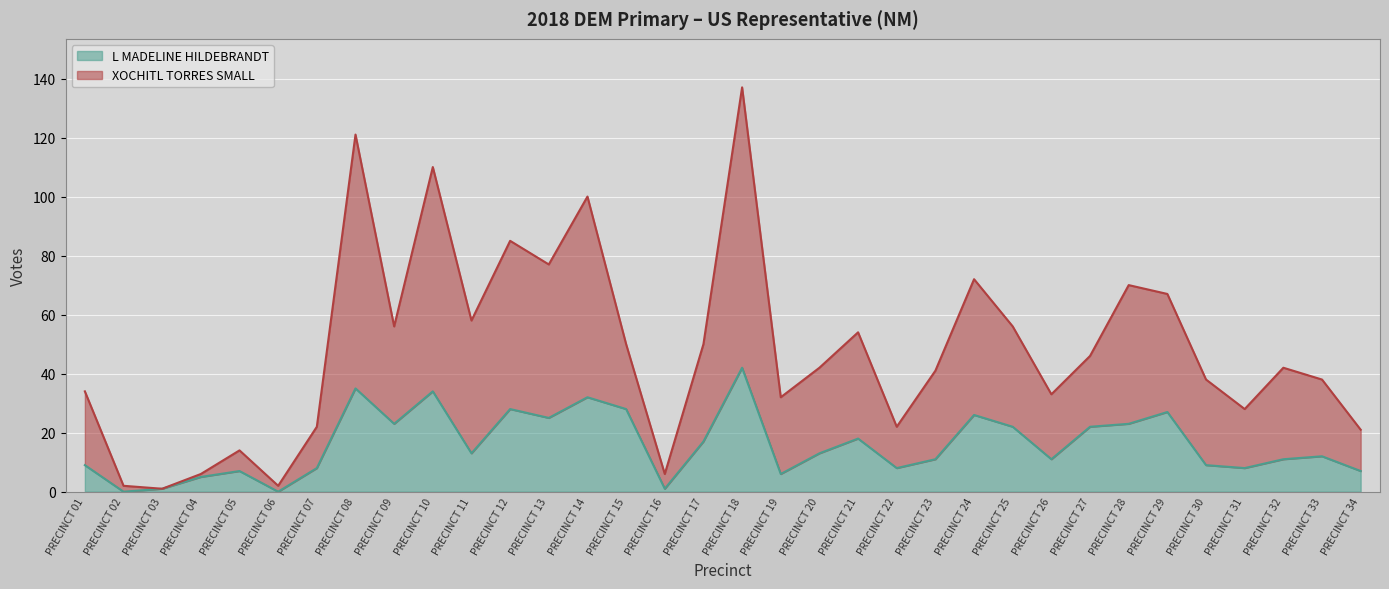

At PRECINCT 11, list the series in order from largest to smallest.

XOCHITL TORRES SMALL, L MADELINE HILDEBRANDT